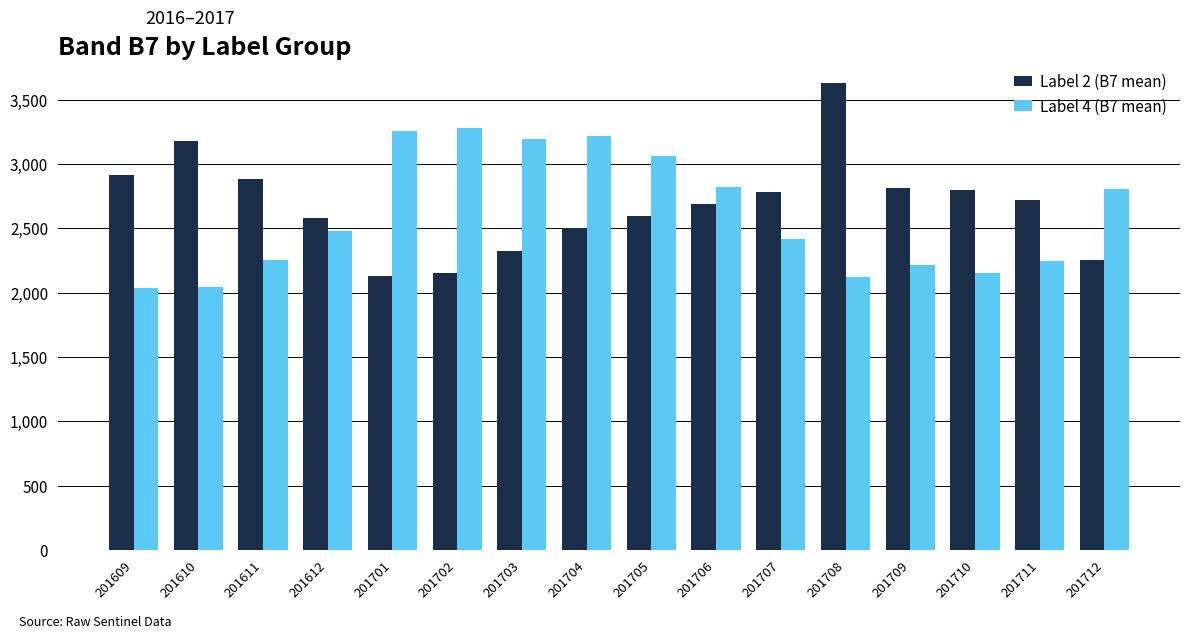

Which category has the highest value across all series?

201708